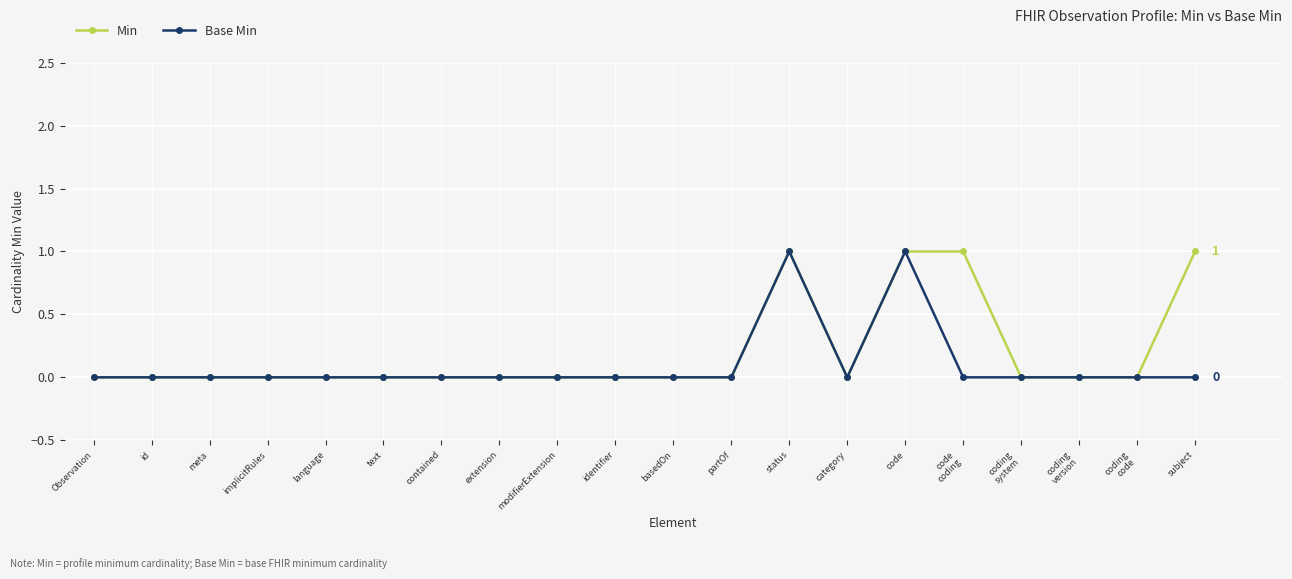

Which series changed the most between Observation and subject?

Min